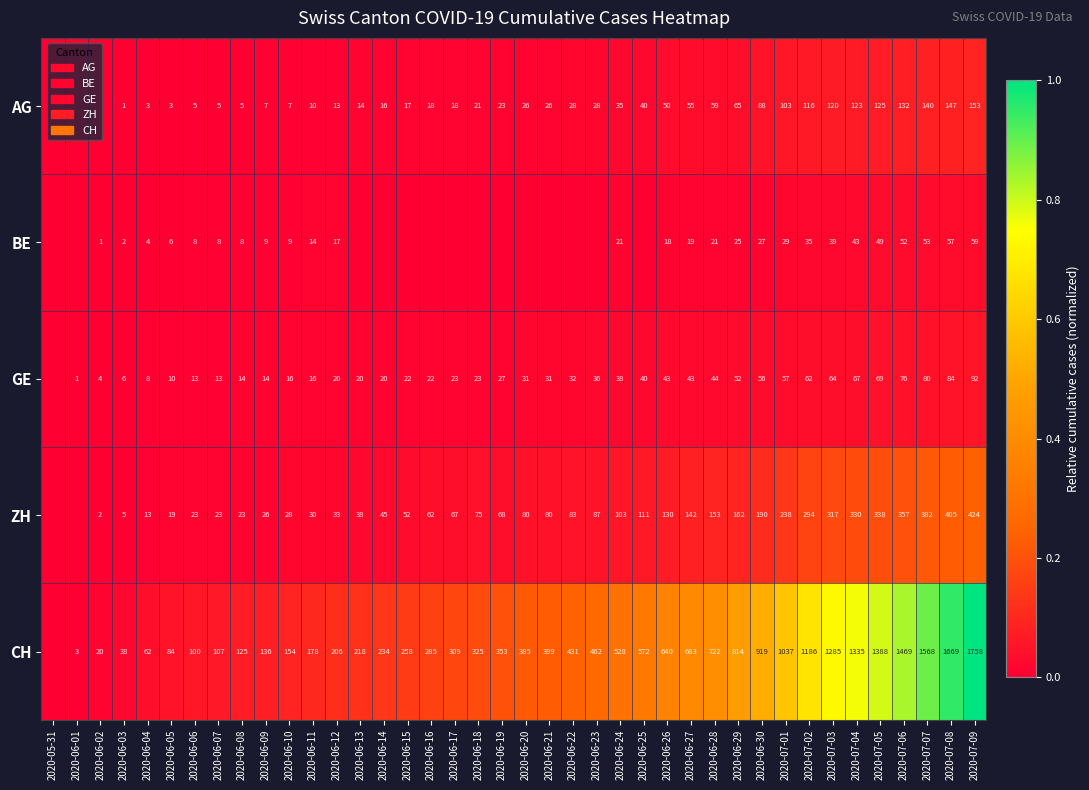

What is the total value across all series at 2020-07-03?

1825